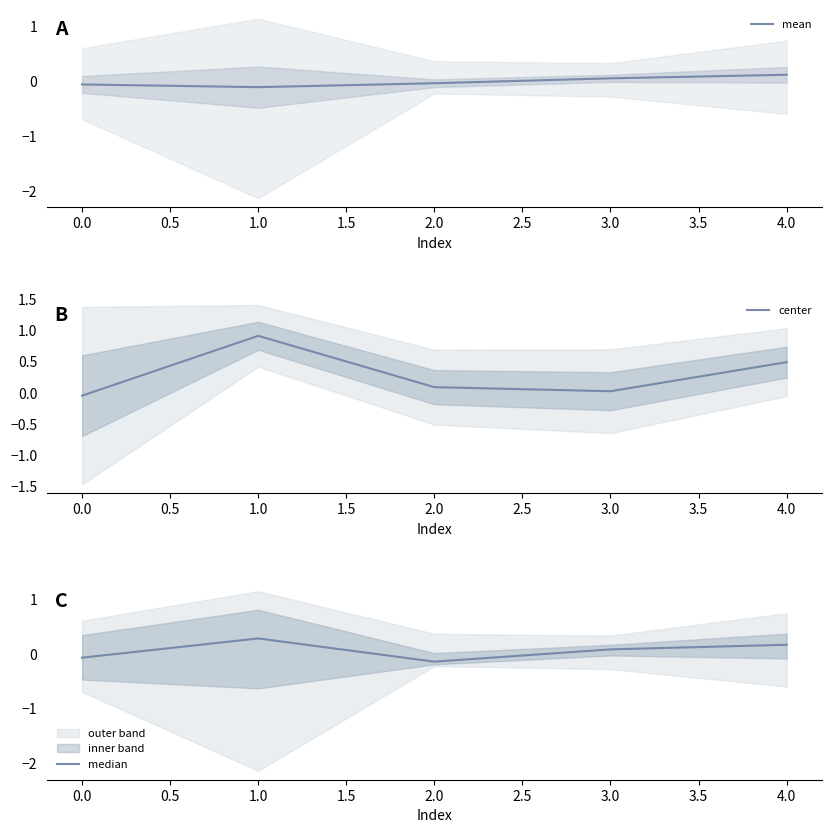

True or false: median has a value of 0.1 at 3.0.

True